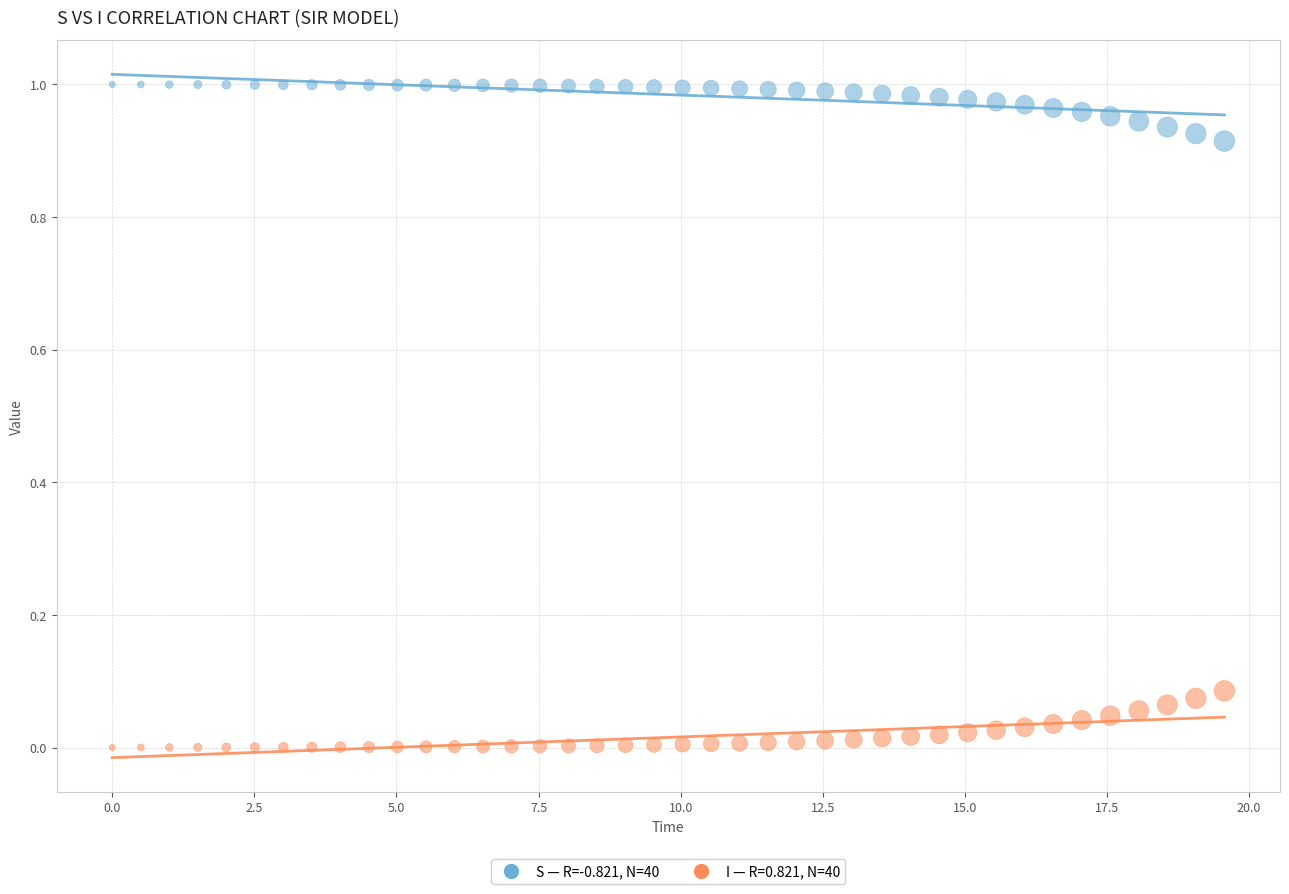

Across all data points, what is the range of X values (max minus min)?

19.6